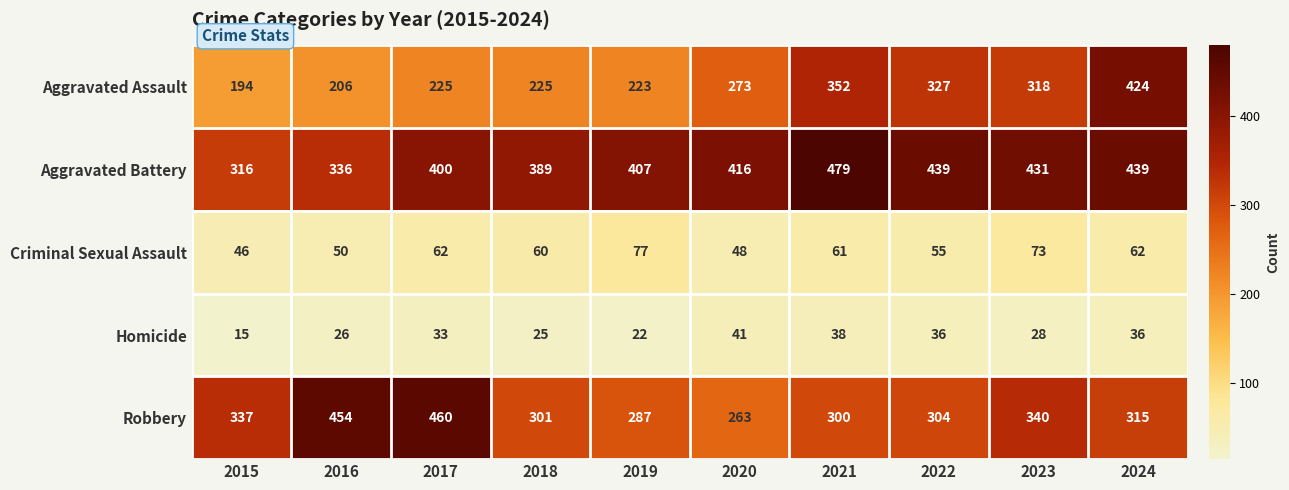

The Robbery series shows 315 at 2024. True or false?

True